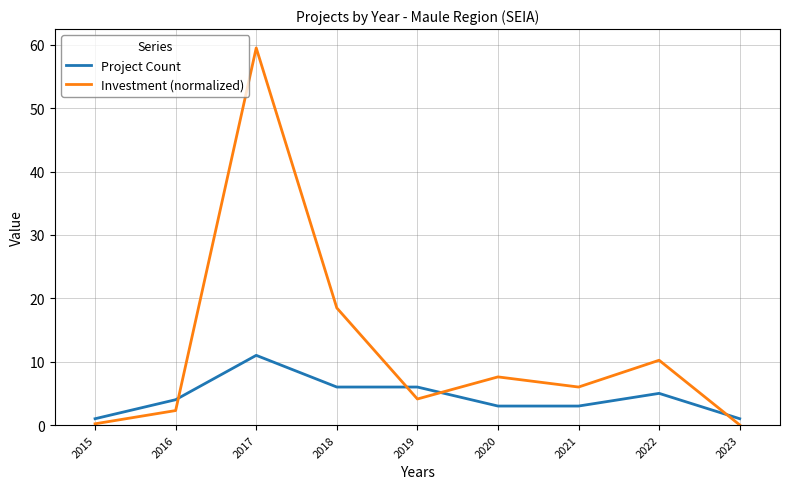

The value of Project Count at 2021 is 5.3. True or false?

False